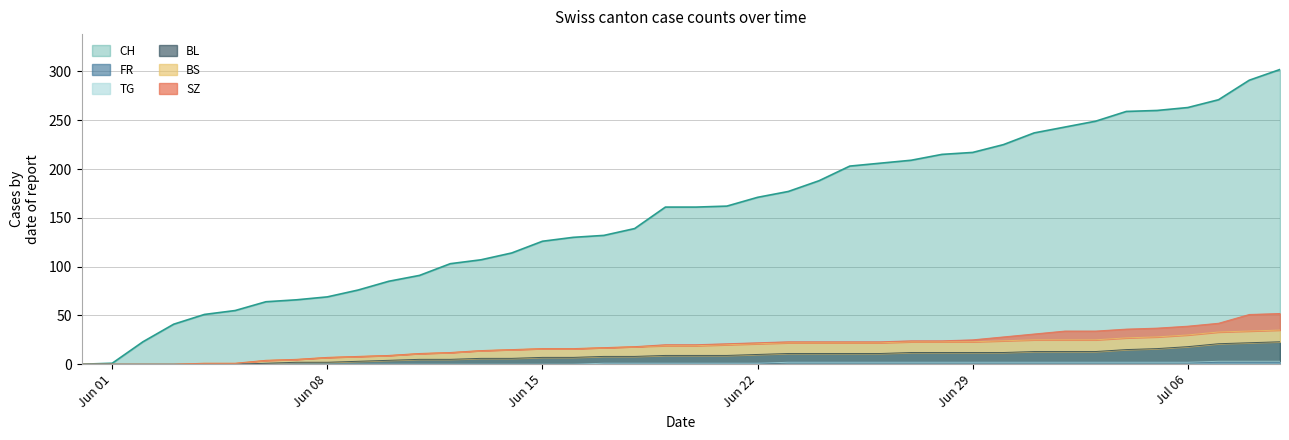

The value of CH at Jun 29 is 388. True or false?

False